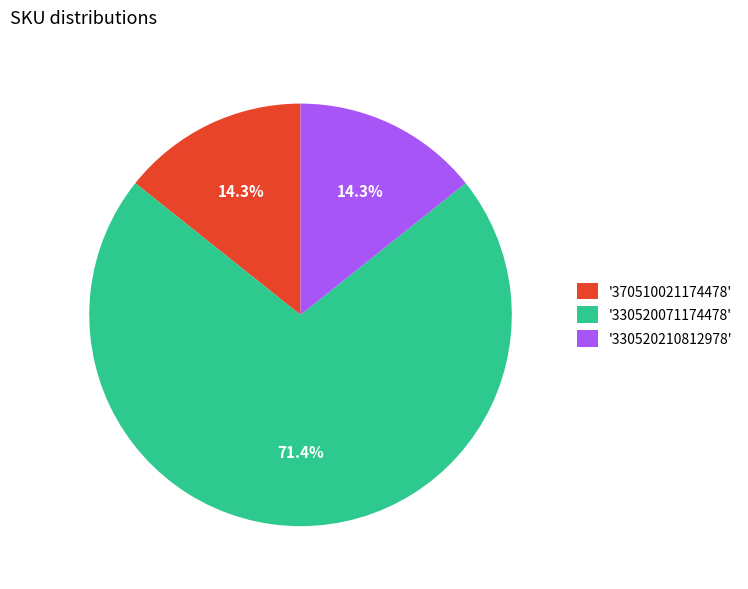

Approximately how many times larger is the value at '330520210812978' compared to '370510021174478'?

1.0